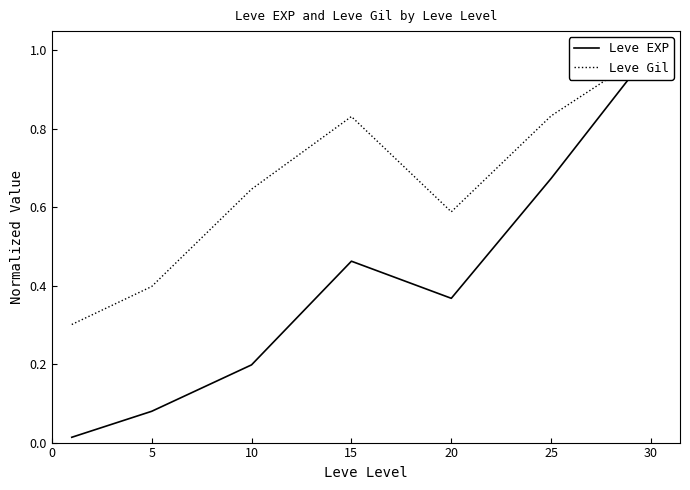

At which category is the sum across all series the highest?

30